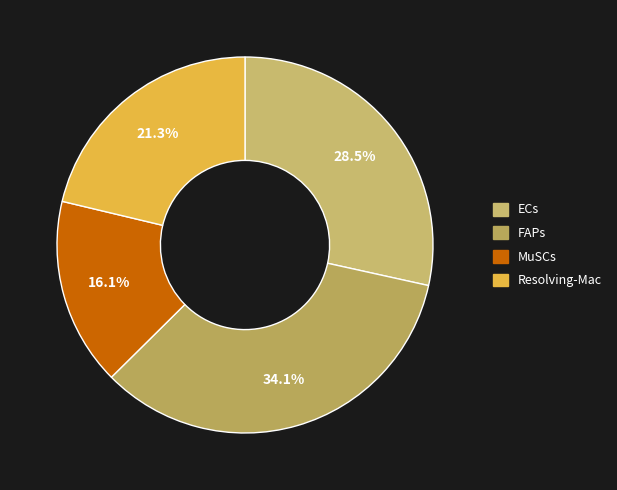

Which category has the smallest portion of the pie?

MuSCs